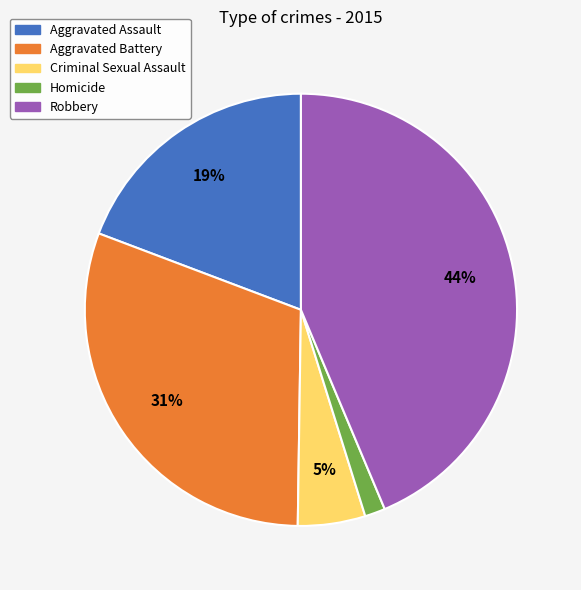

What percentage is the Homicide slice, to the nearest percent?

2%